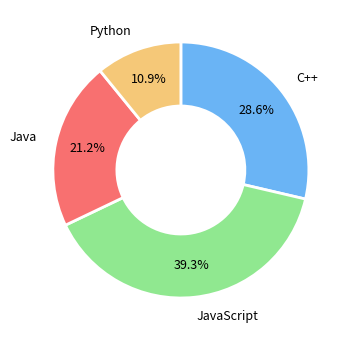

How many slices are in this pie chart?

4